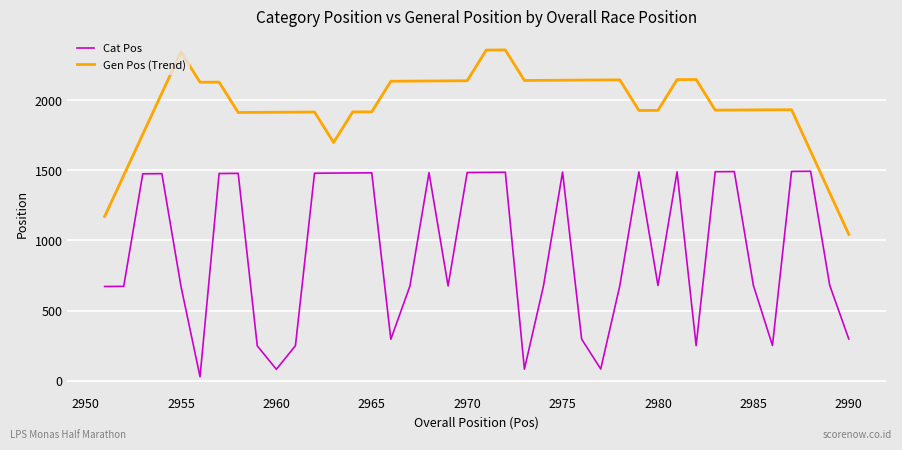

What is the minimum value shown in the chart?

29.0